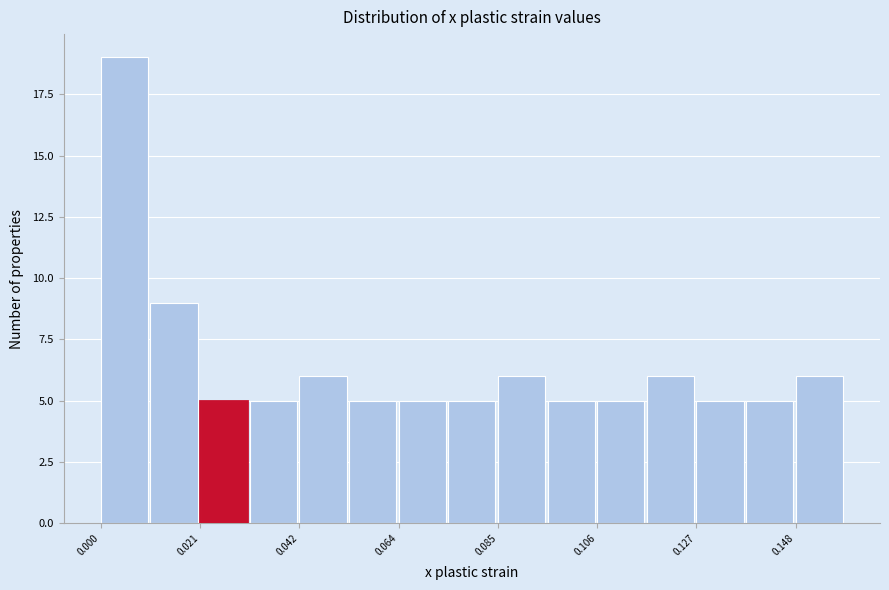

Around what value on the x-axis is the tallest bar? Give the approximate position of its centre, as read against the axis.

0.005